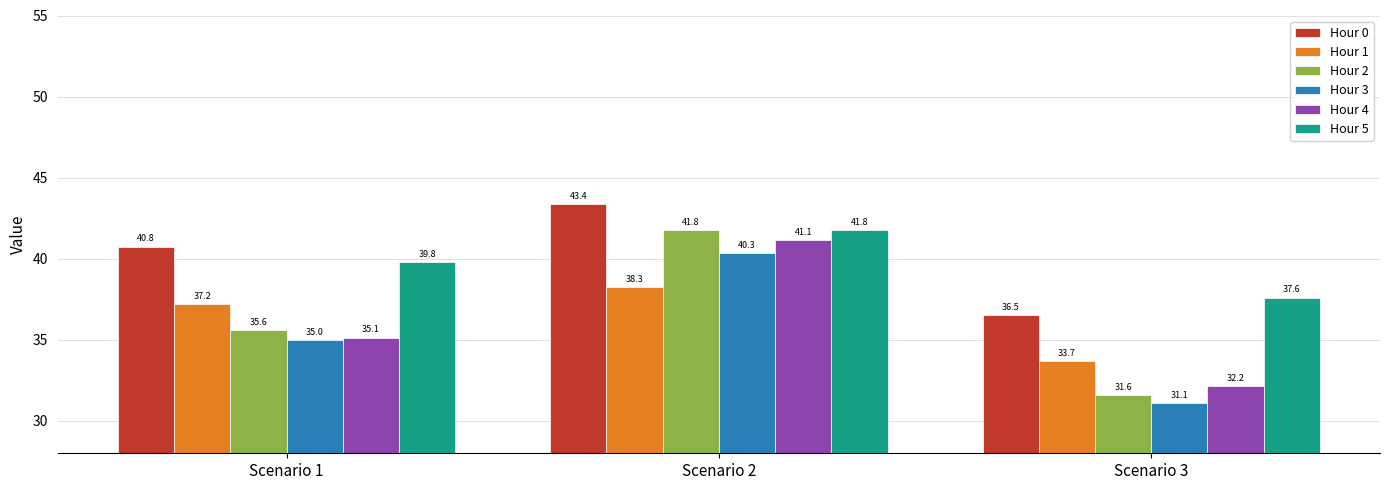

Which series changed the most between Scenario 2 and Scenario 3?

Hour 2